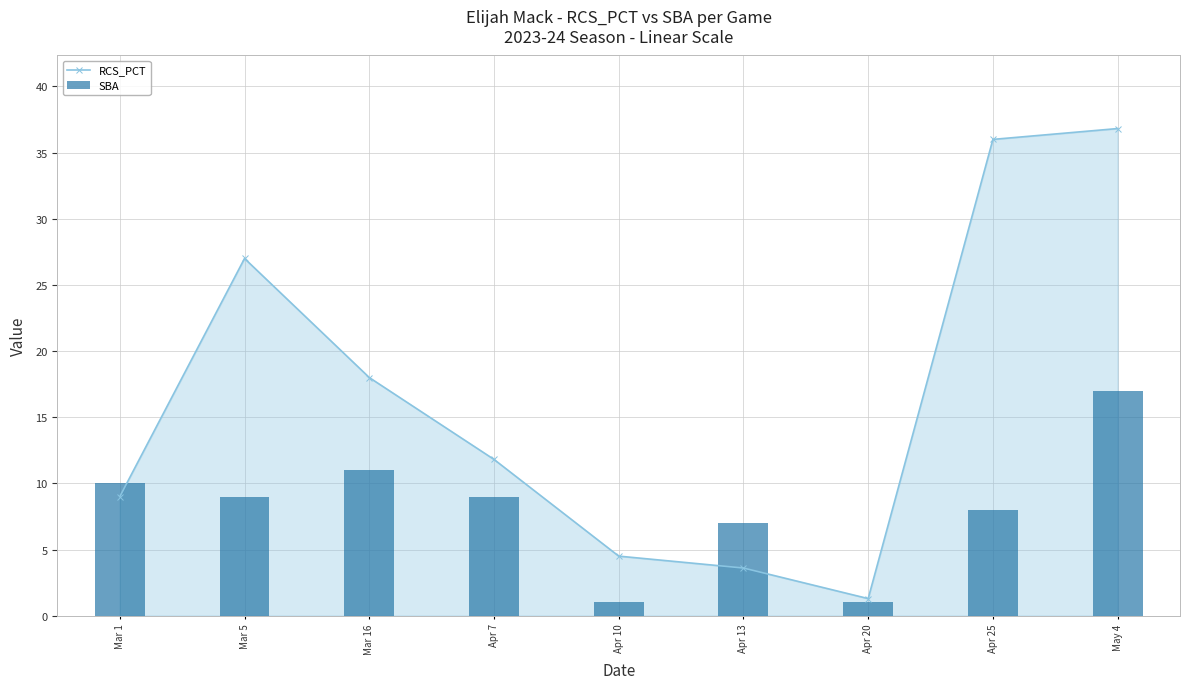

Rank the series by their maximum value, from highest to lowest.

RCS_PCT, SBA